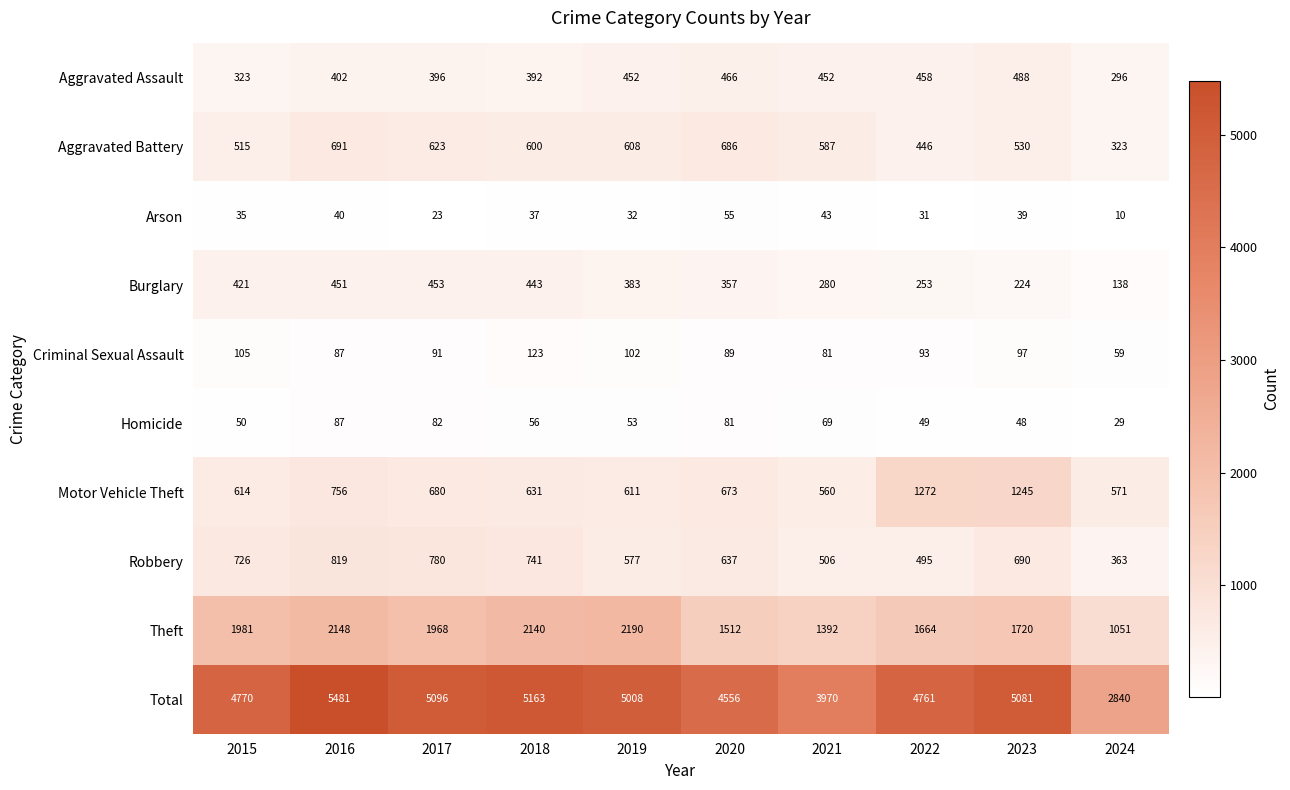

Which label corresponds to the smallest value in the chart?

2024